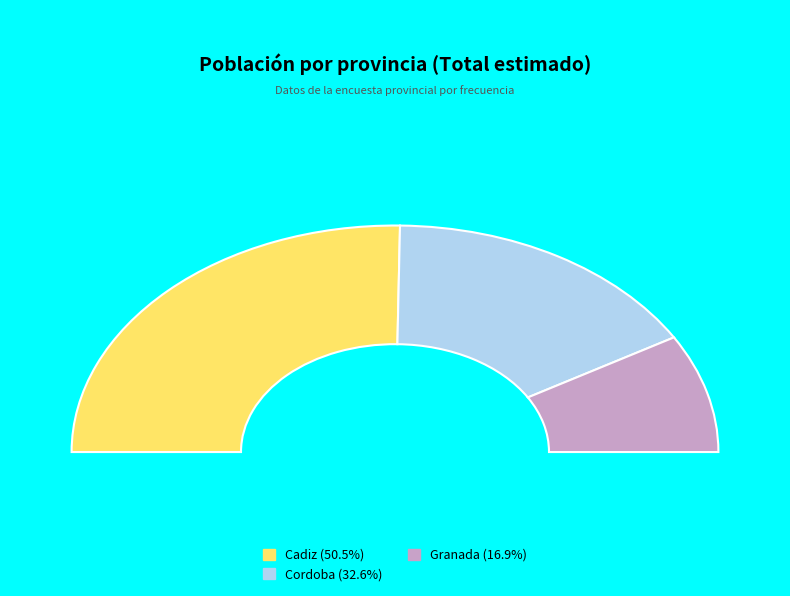

What is the largest slice in the pie chart?

Cadiz